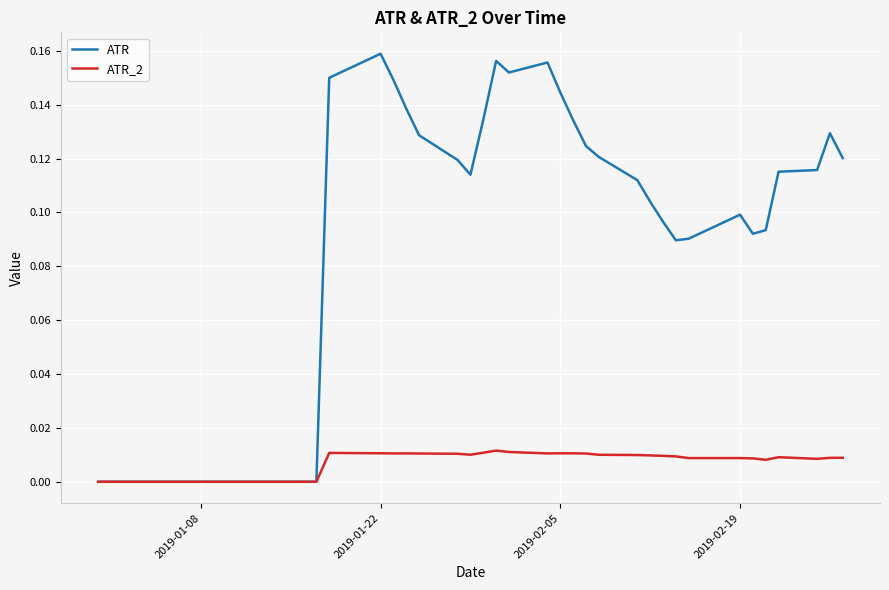

Which series has the widest spread of values?

ATR